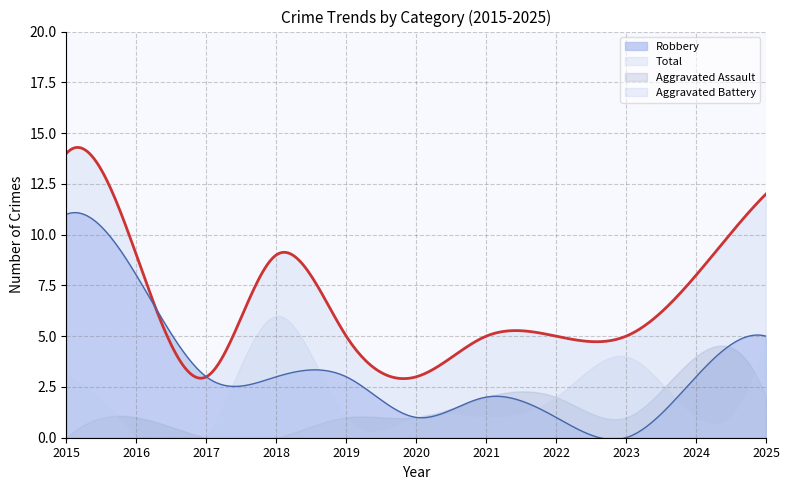

Reading right to left, extract all data points from this chart.

Aggravated Assault: 2	4	1	2	2	1	1	0	0	1	0
Aggravated Battery: 5	1	4	2	1	1	1	6	0	0	3
Robbery: 5	3	0	1	2	1	3	3	3	8	11
Total: 12	8	5	5	5	3	5	9	3	9	14